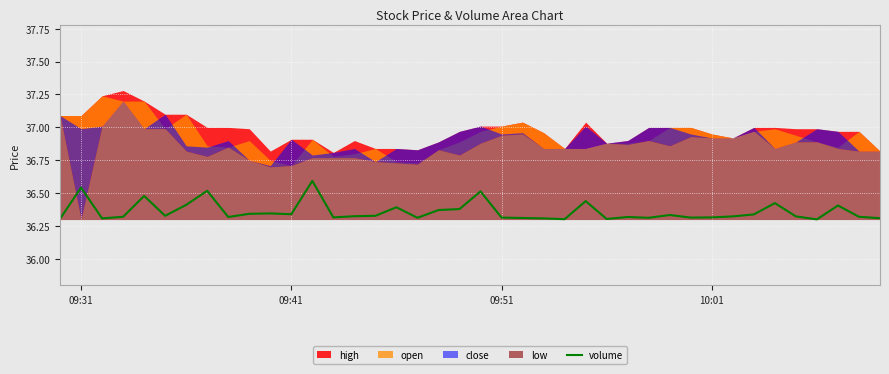

What is the average value?

36.4